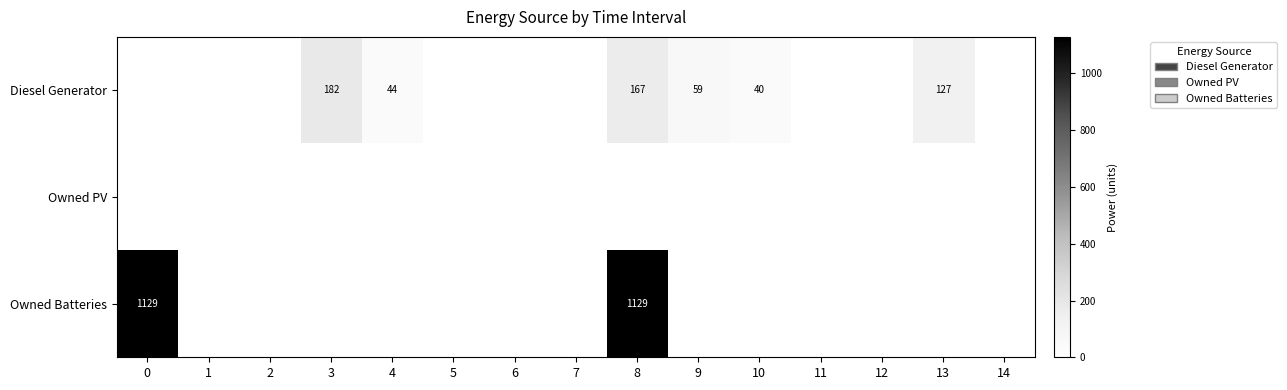

Is it true that Diesel Generator equals 59 at 9?

True